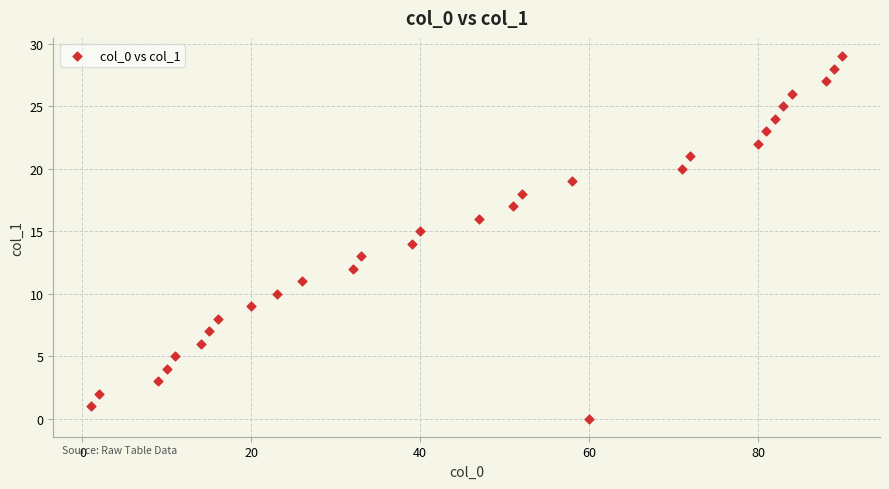

What is the range of Y values (max minus min)?

29